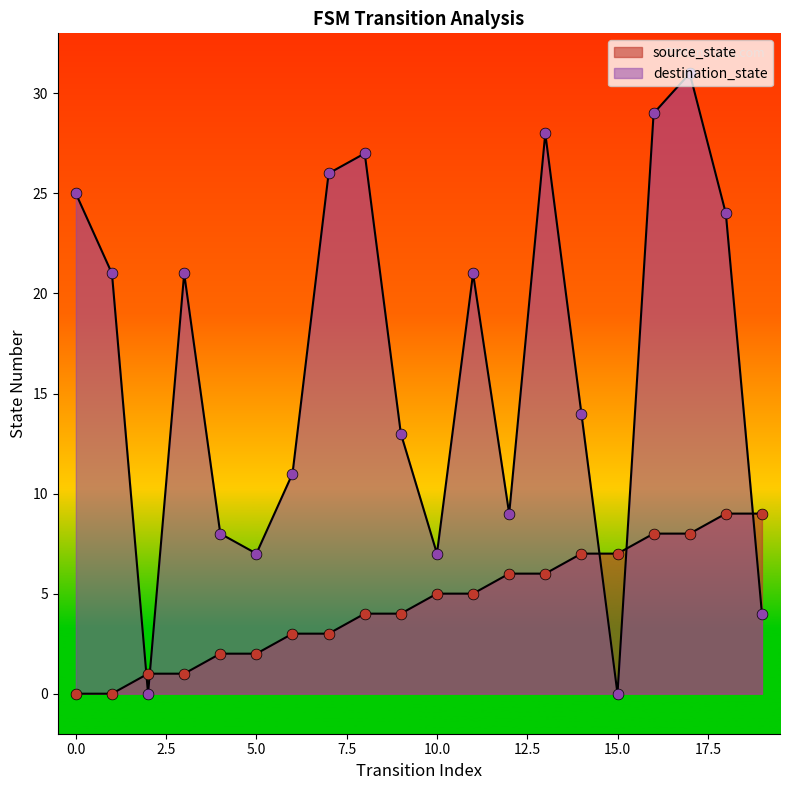

Is the value of source_state at 19 greater than the value of destination_state at 11?

No